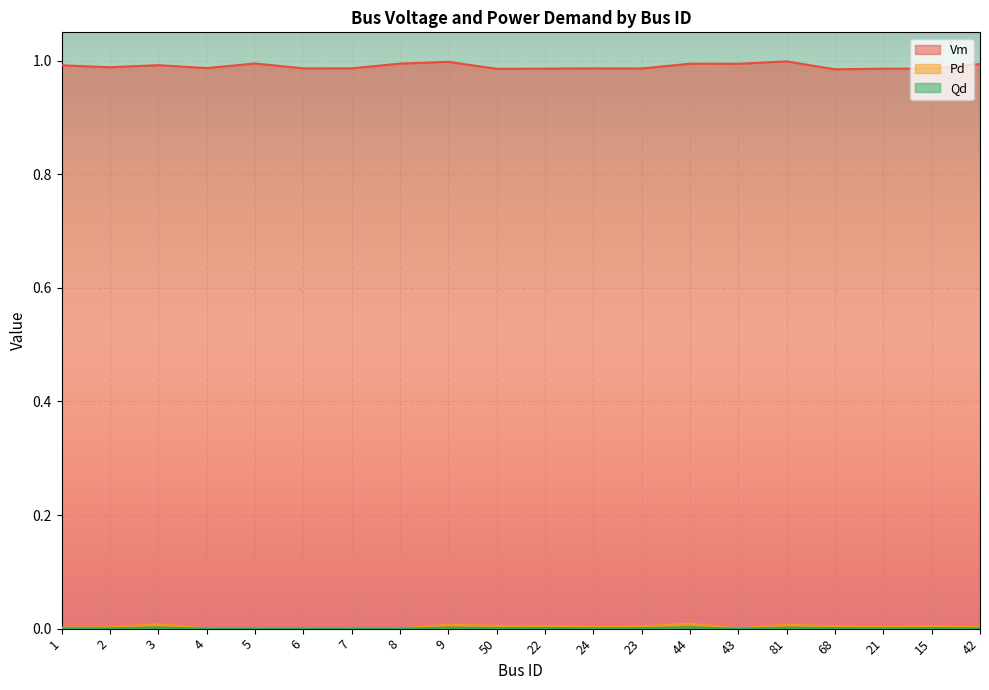

True or false: Pd has more than 0 points higher than both neighbors.

True